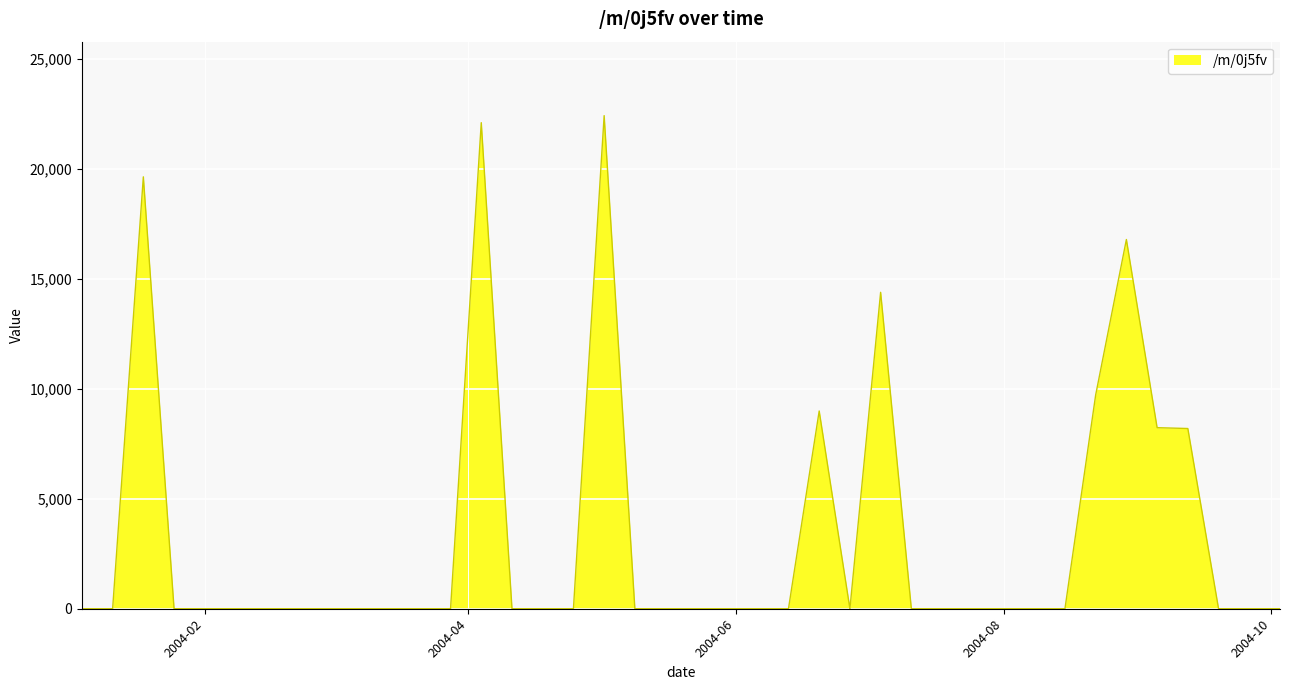

What is the maximum value shown in the chart?

22412.0